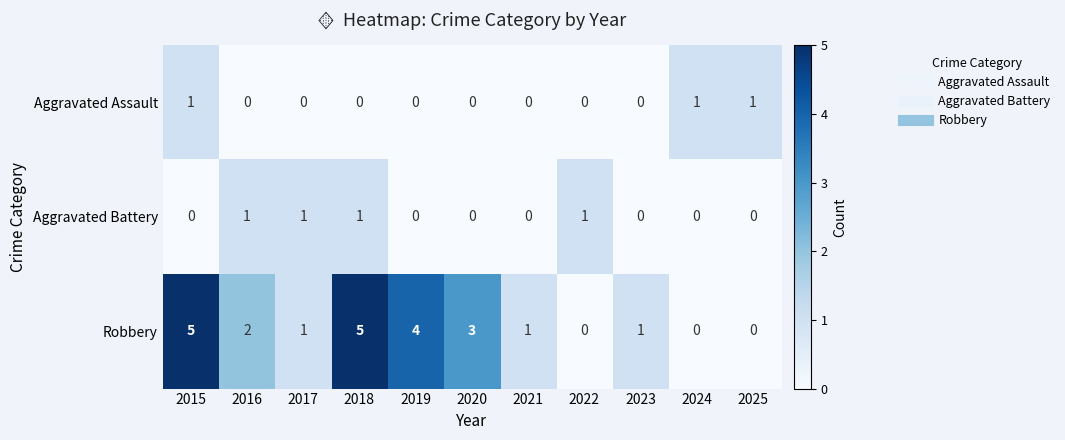

Which series has the largest total across all categories?

Robbery